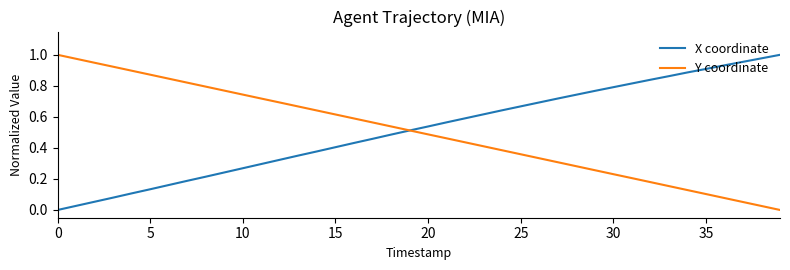

After their last crossing, which series has the higher values: Y coordinate or X coordinate?

X coordinate